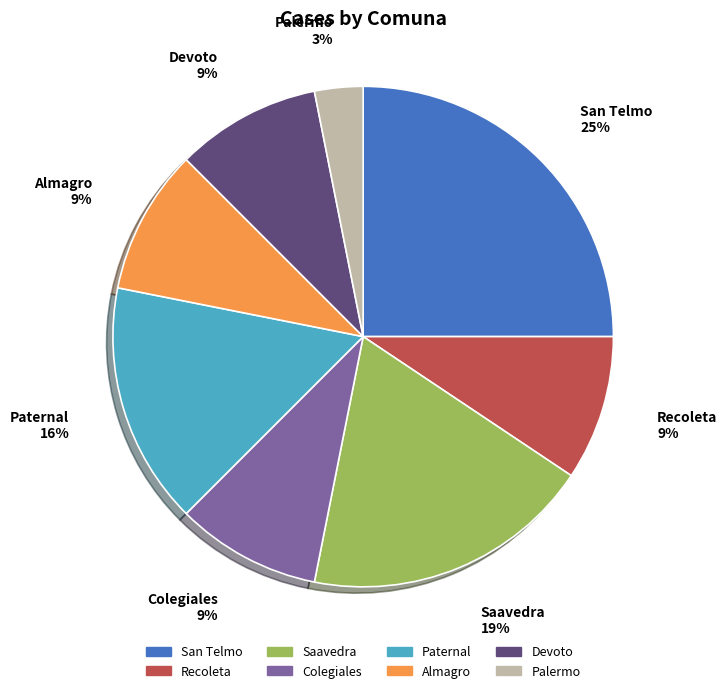

To the nearest percent, what percentage of the pie is Paternal?

16%